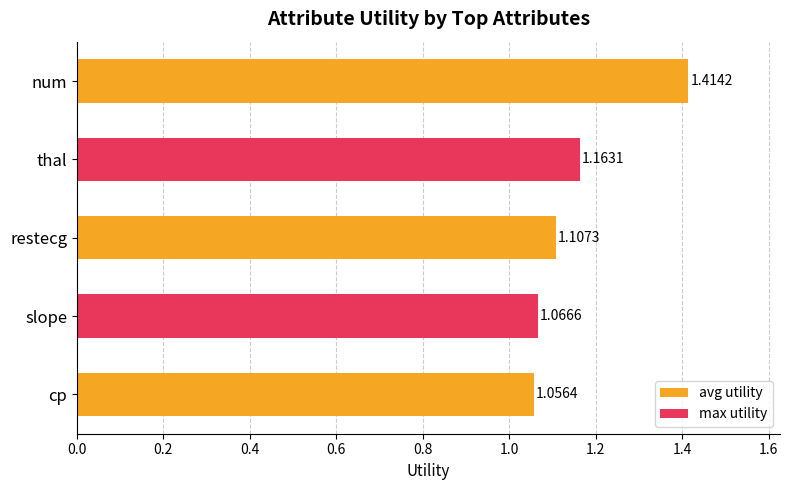

List the labels in order of value, largest first.

num, thal, restecg, slope, cp